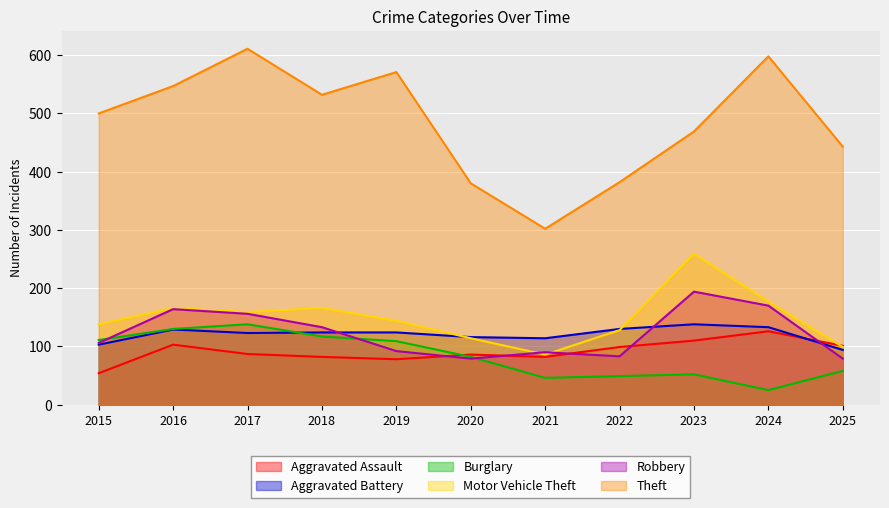

How many values in the Burglary series are below 82?

5